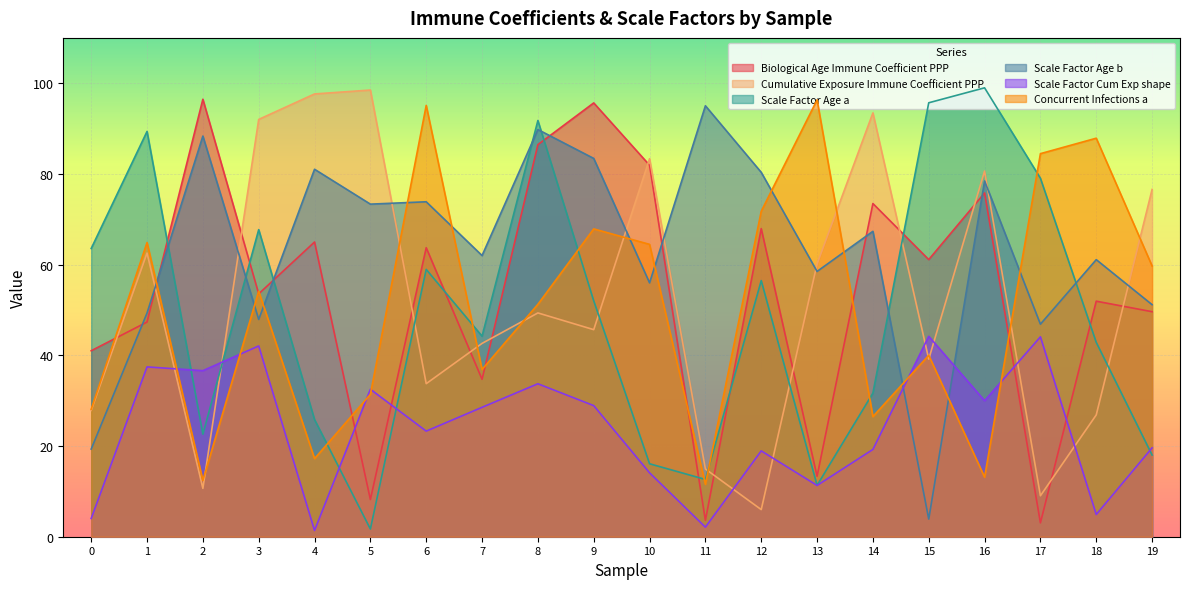

Is it true that Cumulative_Exposure_Immune_Coefficient_PPP equals 39.2 at 15?

True